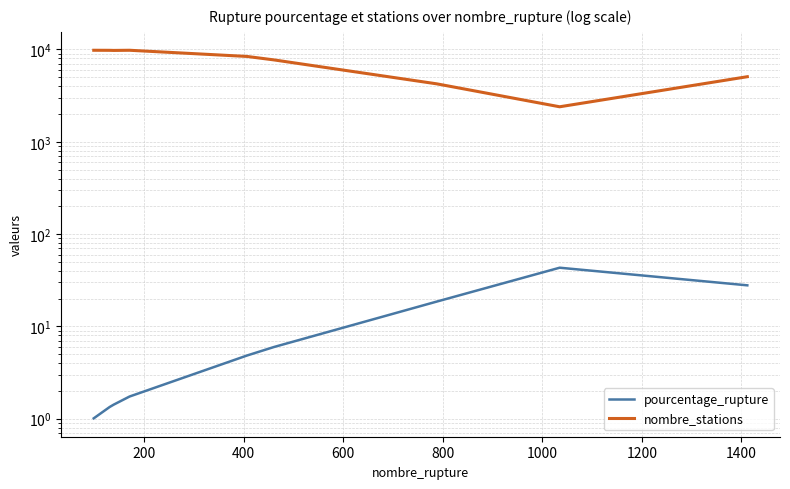

Is this an area chart (filled region under the line)?

No